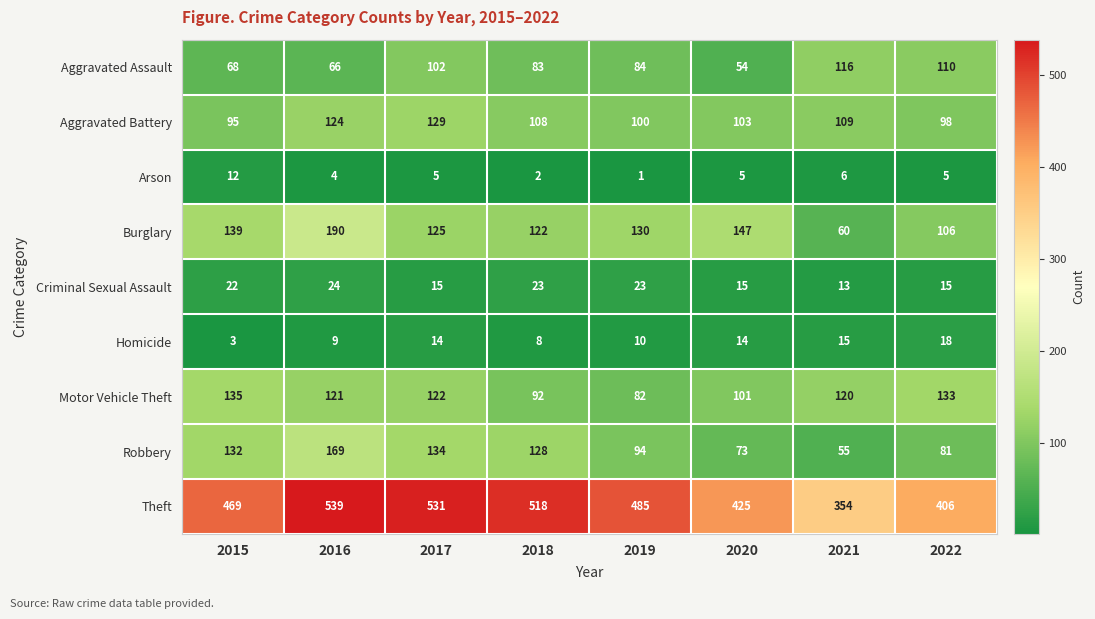

Is it true that Criminal Sexual Assault equals 15 at 2022?

True